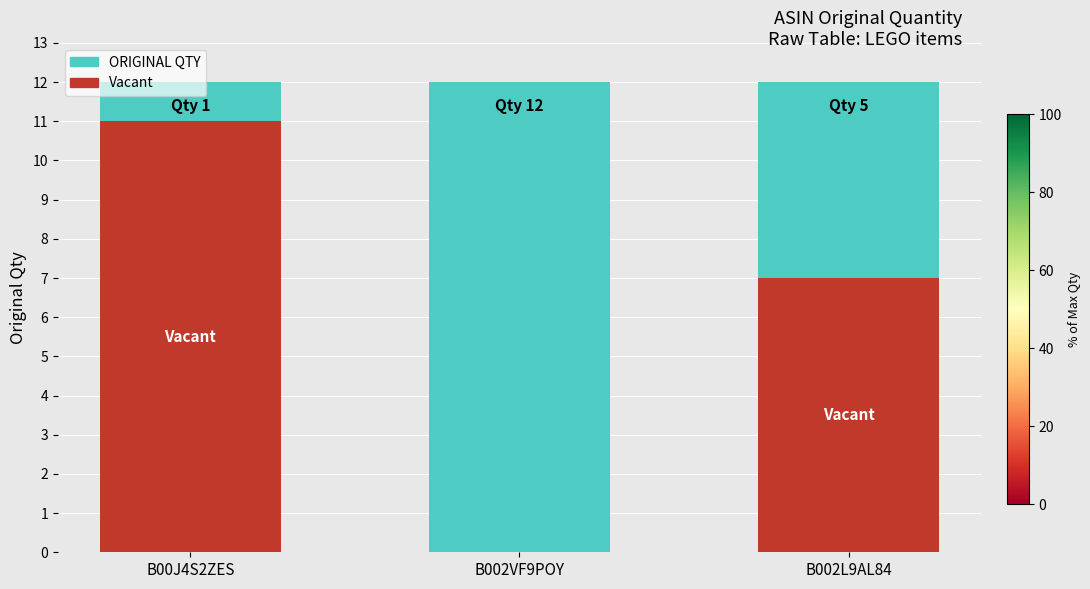

The value of Vacant at B002L9AL84 is 7. True or false?

True